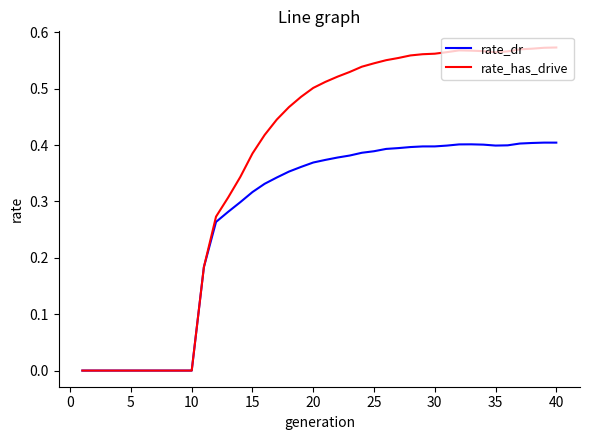

Which series has the widest spread of values?

rate_has_drive